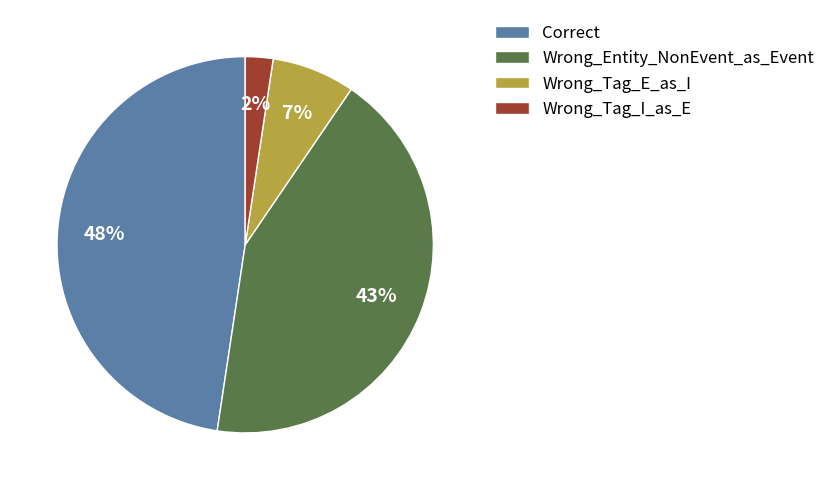

Between Correct and Wrong_Entity_NonEvent_as_Event, which is larger?

Correct